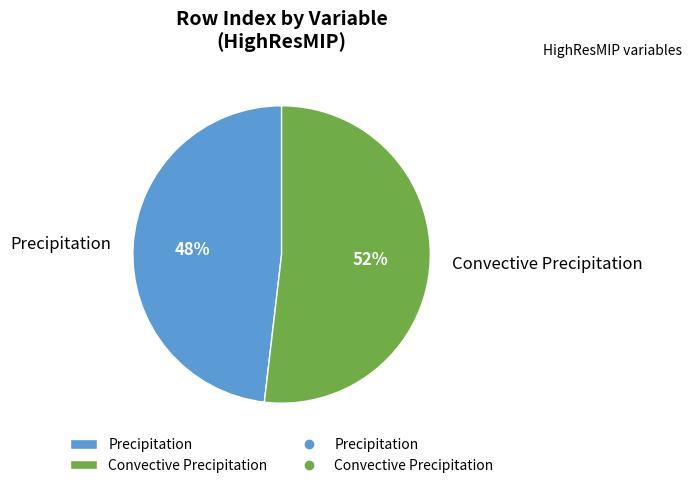

To the nearest percent, what percentage of the pie is Precipitation?

48%